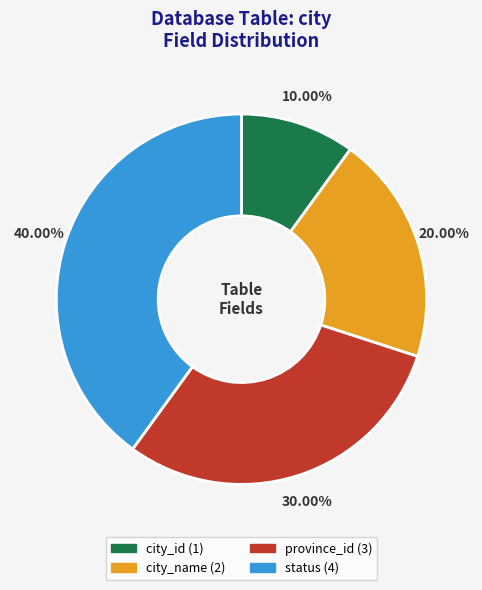

Is there a majority slice in this chart?

No